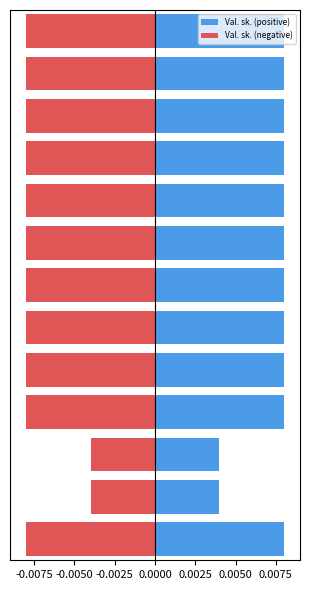

List the series in order of their overall mean, highest first.

Val. sk. (positive), Val. sk. (negative)